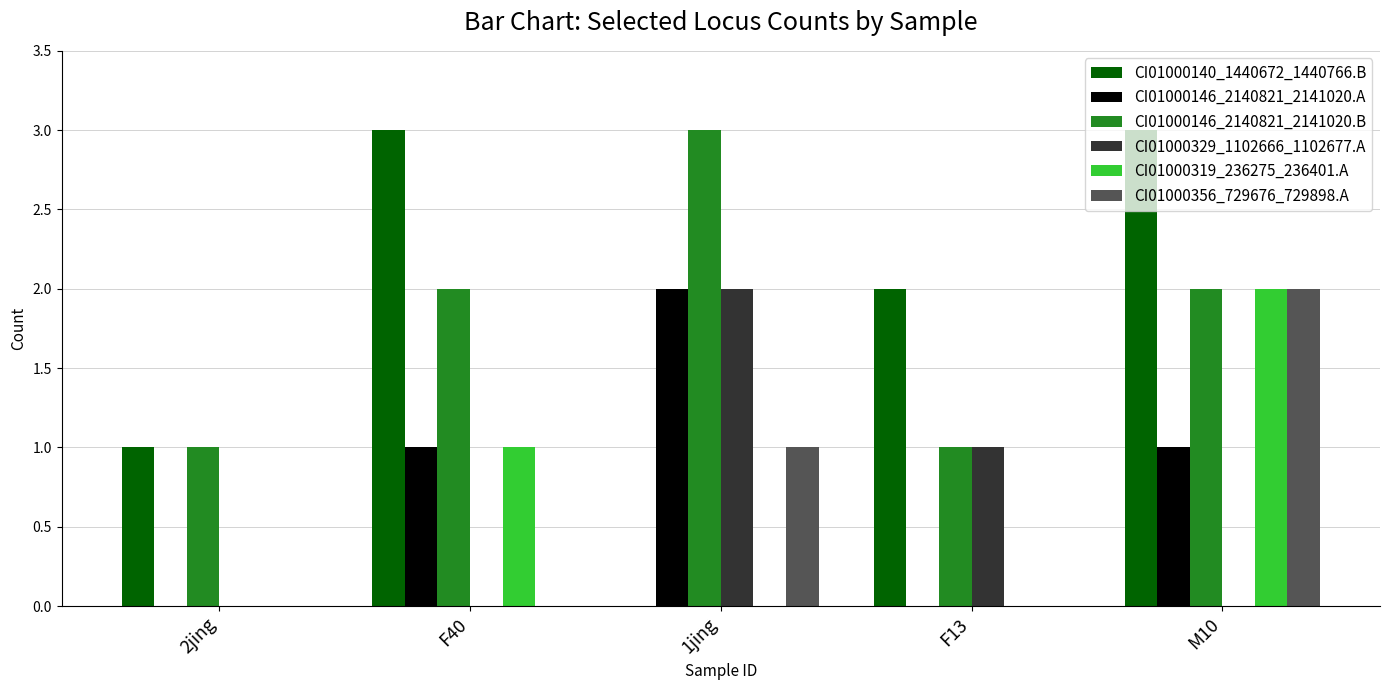

At which category is the sum across all series the highest?

M10